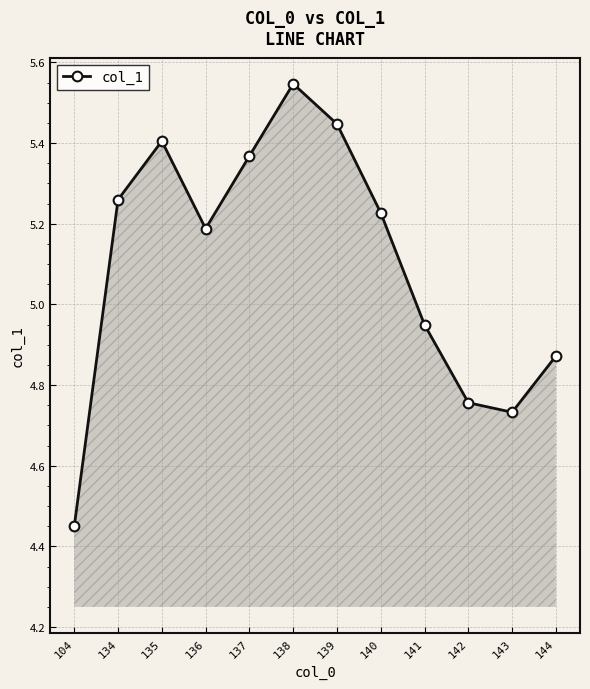

What is the change in value from 136 to 141?

-0.2